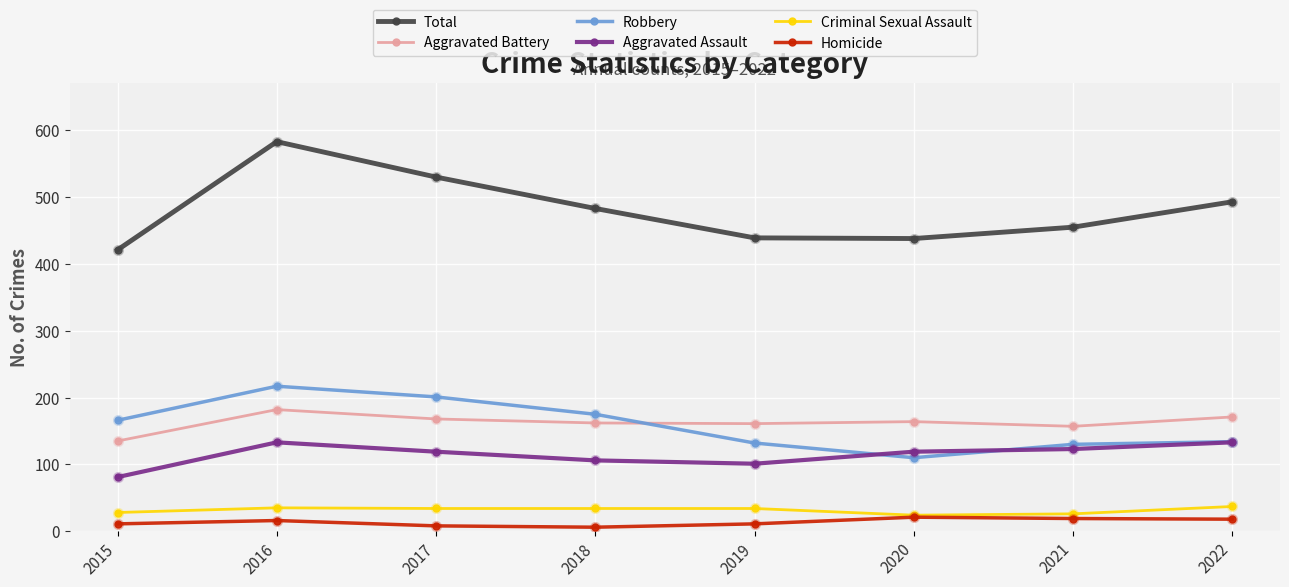

What is the difference between the second highest and minimum values in the Robbery series?

91